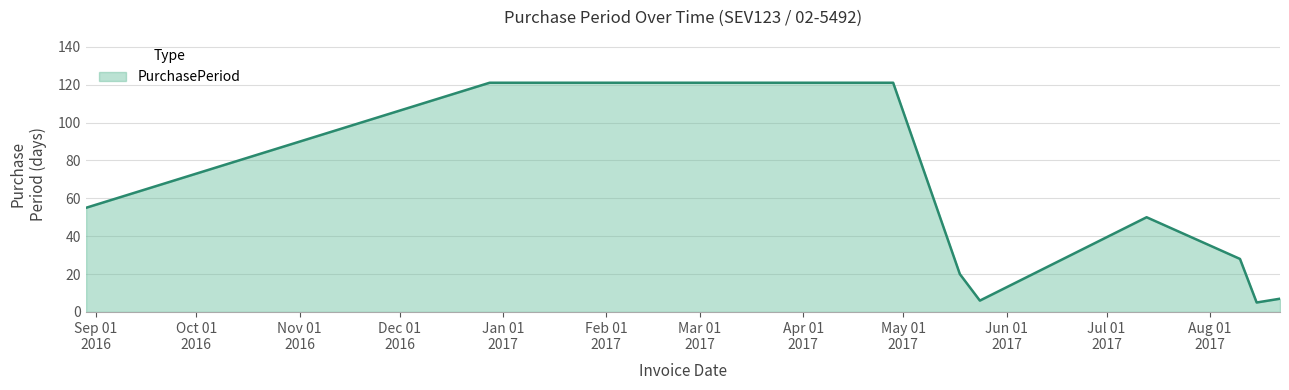

What is the smallest value displayed?

5